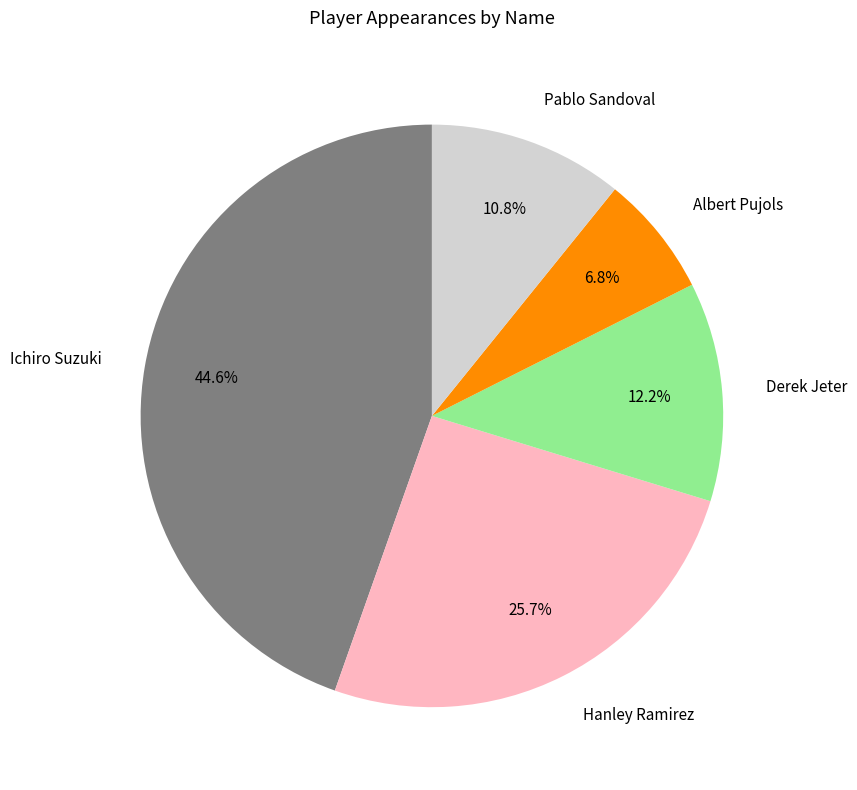

Rank the categories by value from highest to lowest.

Ichiro Suzuki, Hanley Ramirez, Derek Jeter, Pablo Sandoval, Albert Pujols